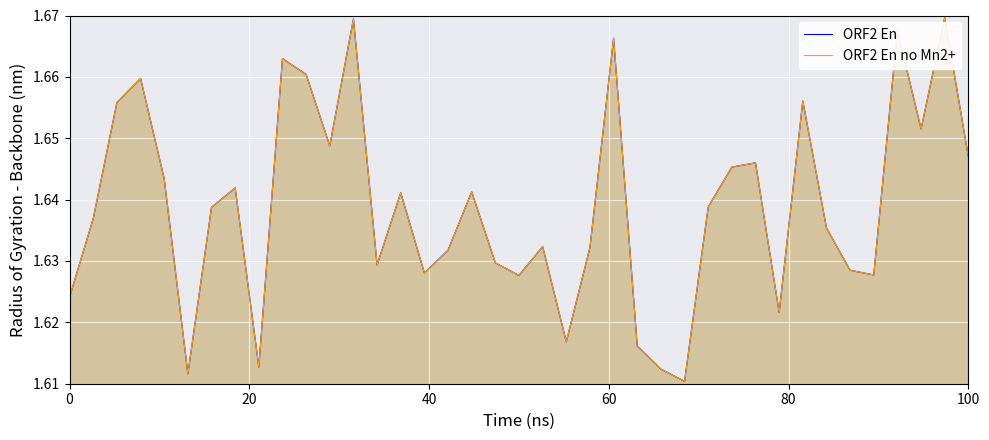

True or false: ORF2 En and ORF2 En no Mn2+ intersect in this chart.

False